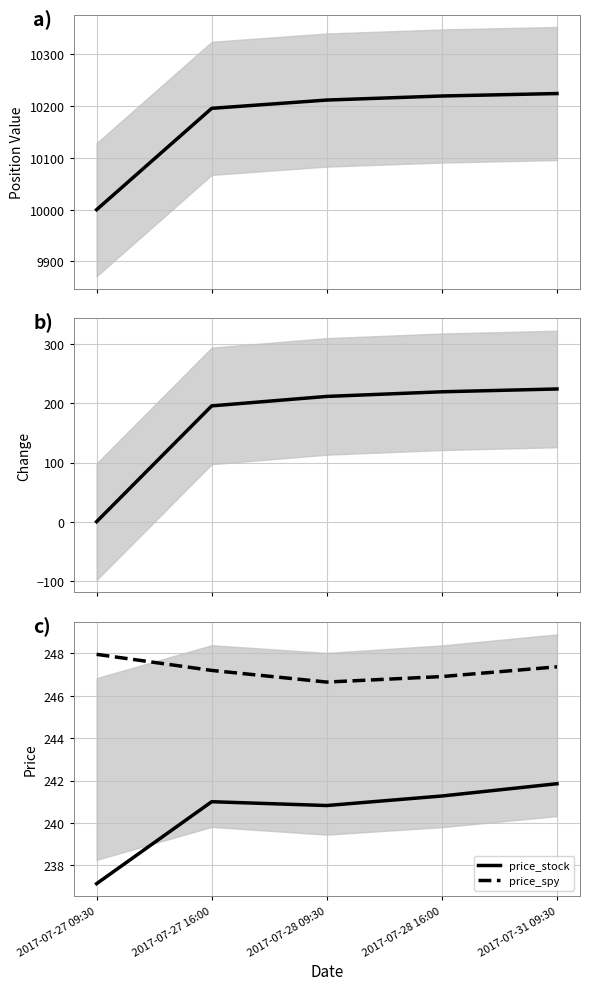

Is it true that price_stock equals 323.9 at 2017-07-27 16:00?

False